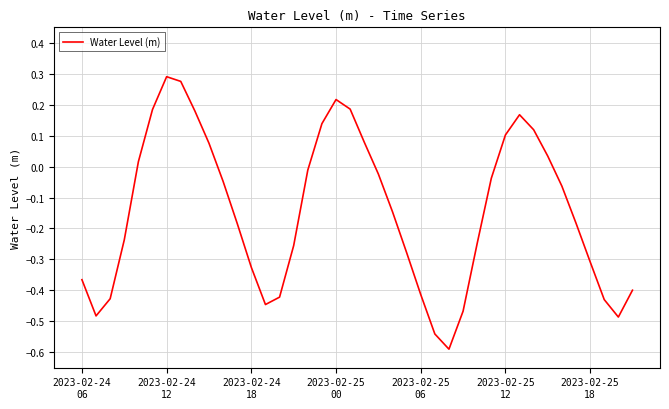

How many negative values are there?

26